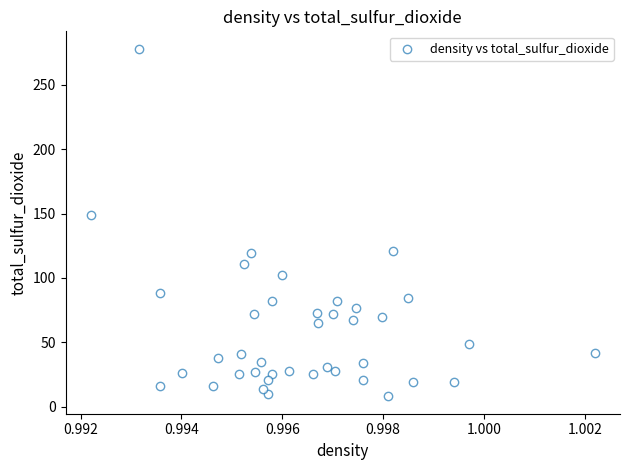

What Y value in the scatter plot is closest to 143?

149